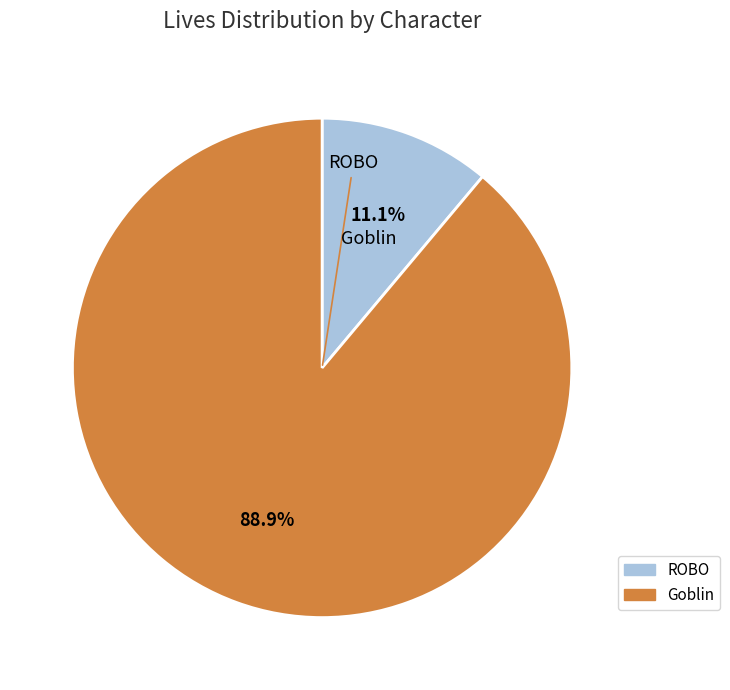

Between Goblin and ROBO, which is larger?

Goblin